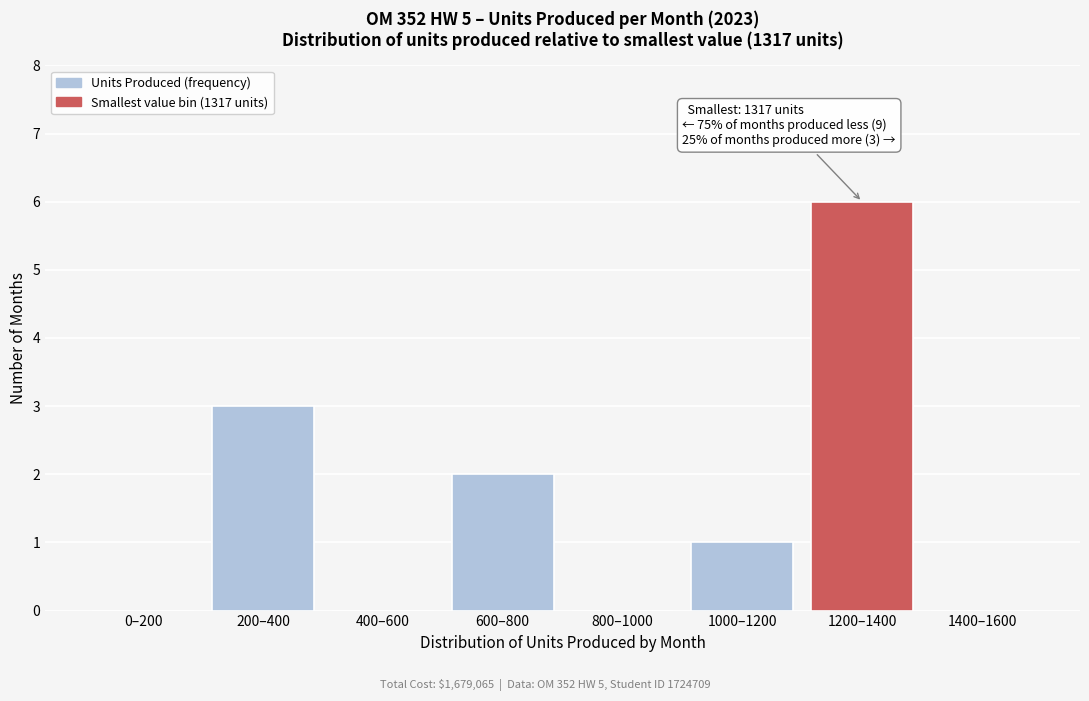

Reading left to right, what are all the values shown in this chart?

0–200=0	200–400=3	400–600=0	600–800=2	800–1000=0	1000–1200=1	1200–1400=6	1400–1600=0